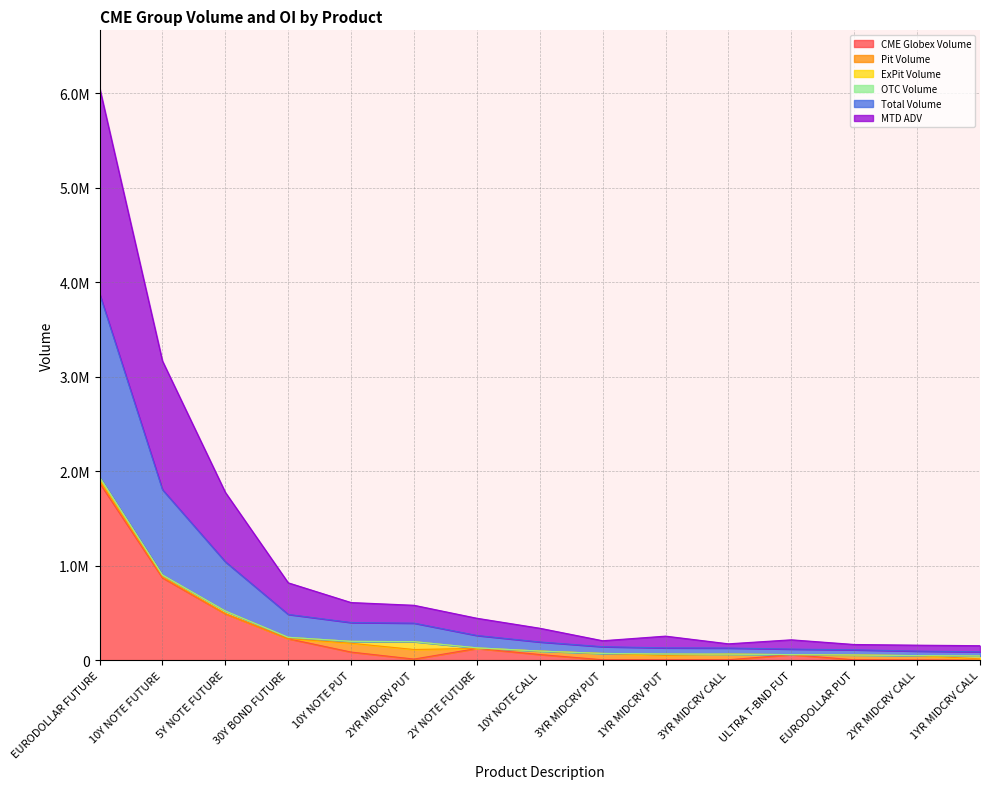

How many interior local peaks does the MTD ADV series have?

2